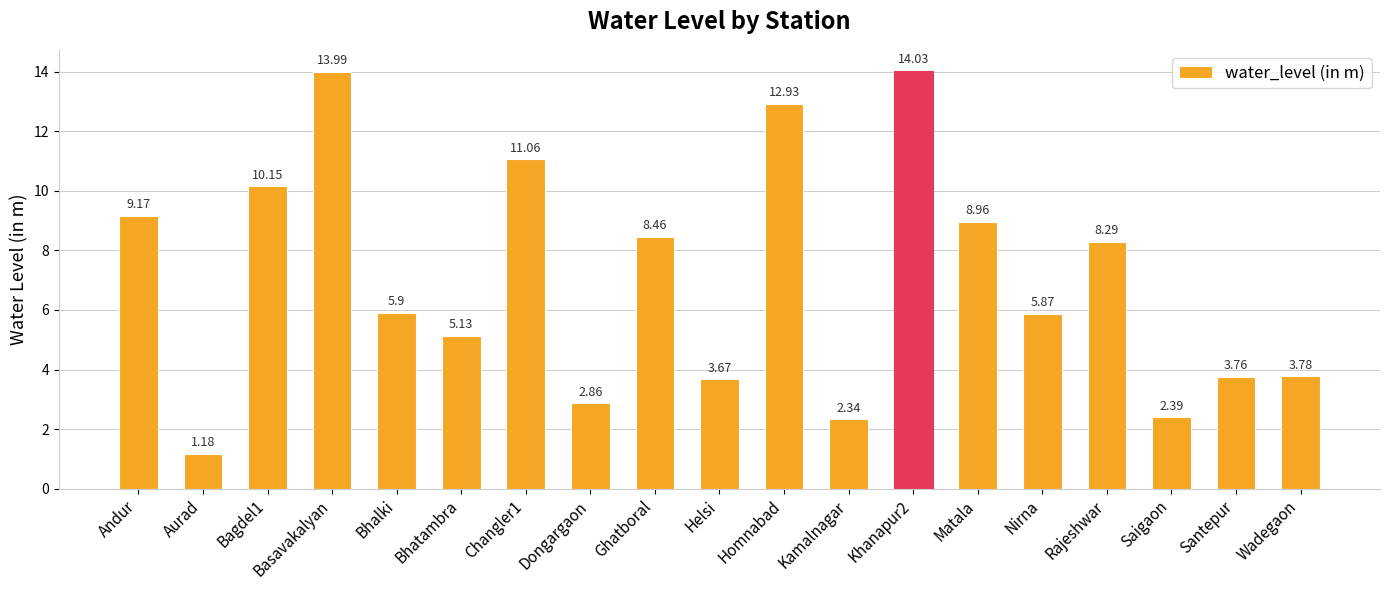

What is the change in value from Matala to Santepur?

-5.2